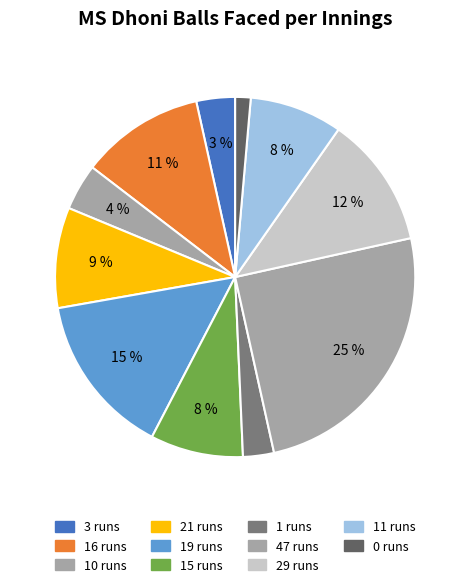

How many segments does this pie chart have?

11